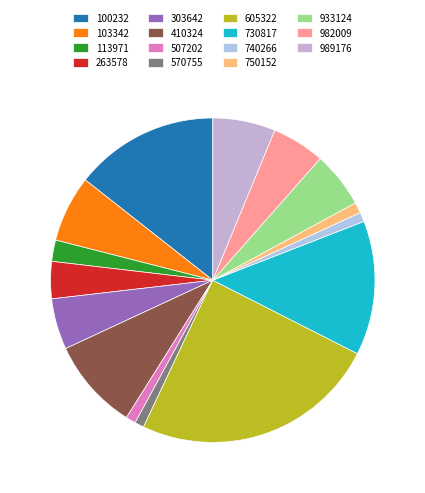

Which slice is the smallest?

570755